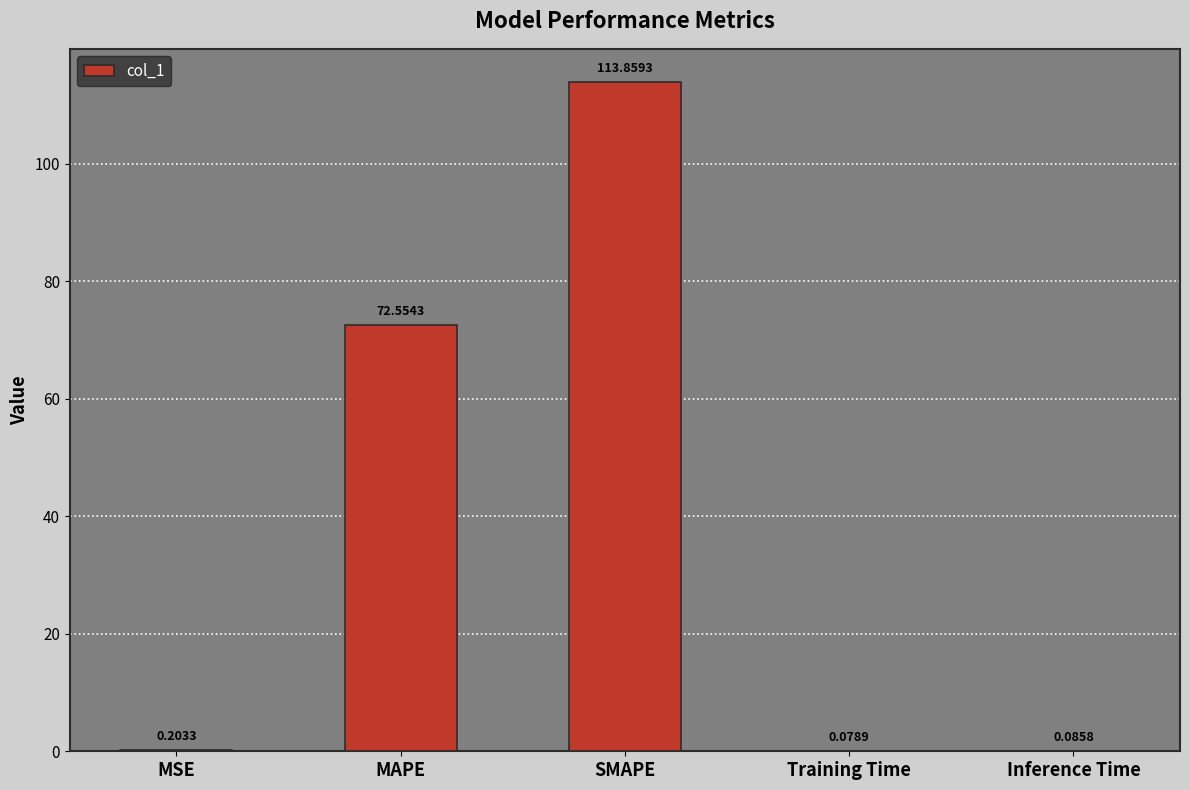

What is the change in value from MAPE to Inference Time?

-72.5